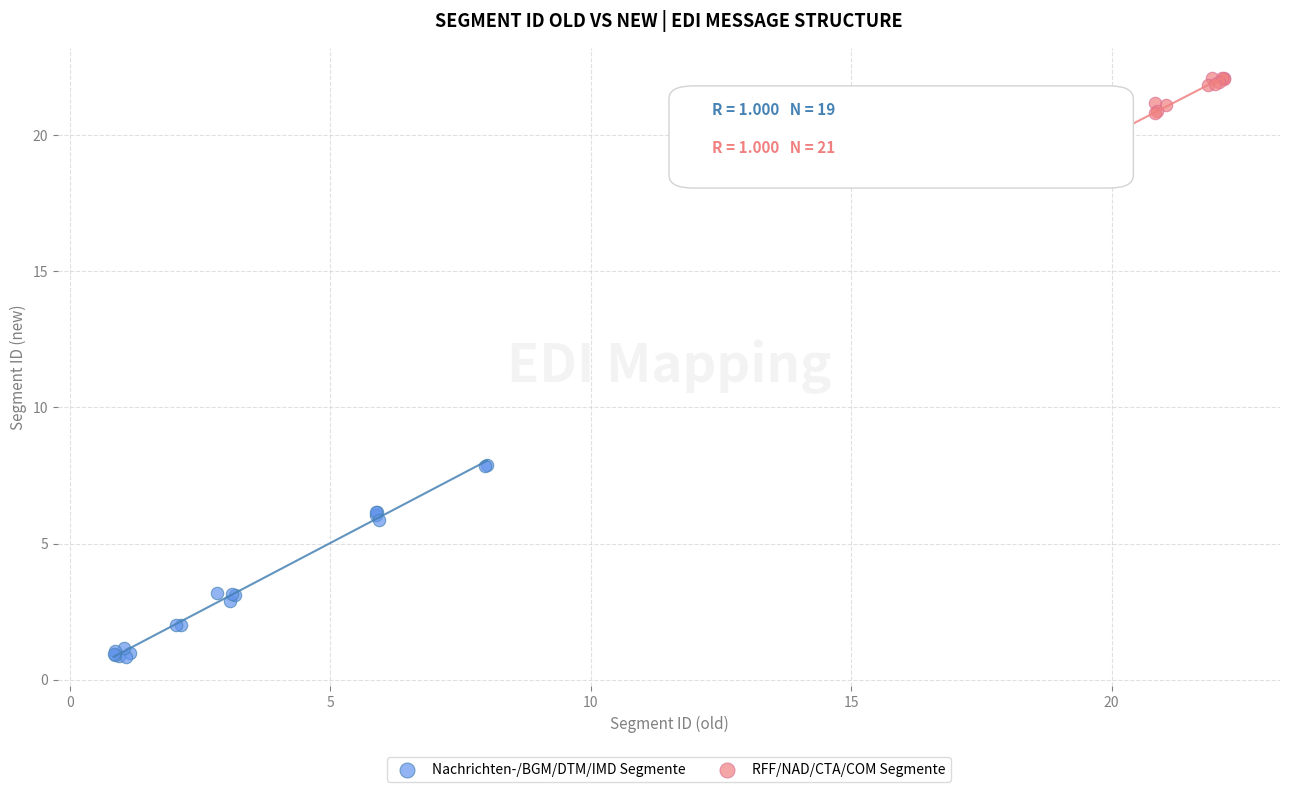

Which series reaches the maximum Y coordinate?

RFF/NAD/CTA/COM Segmente